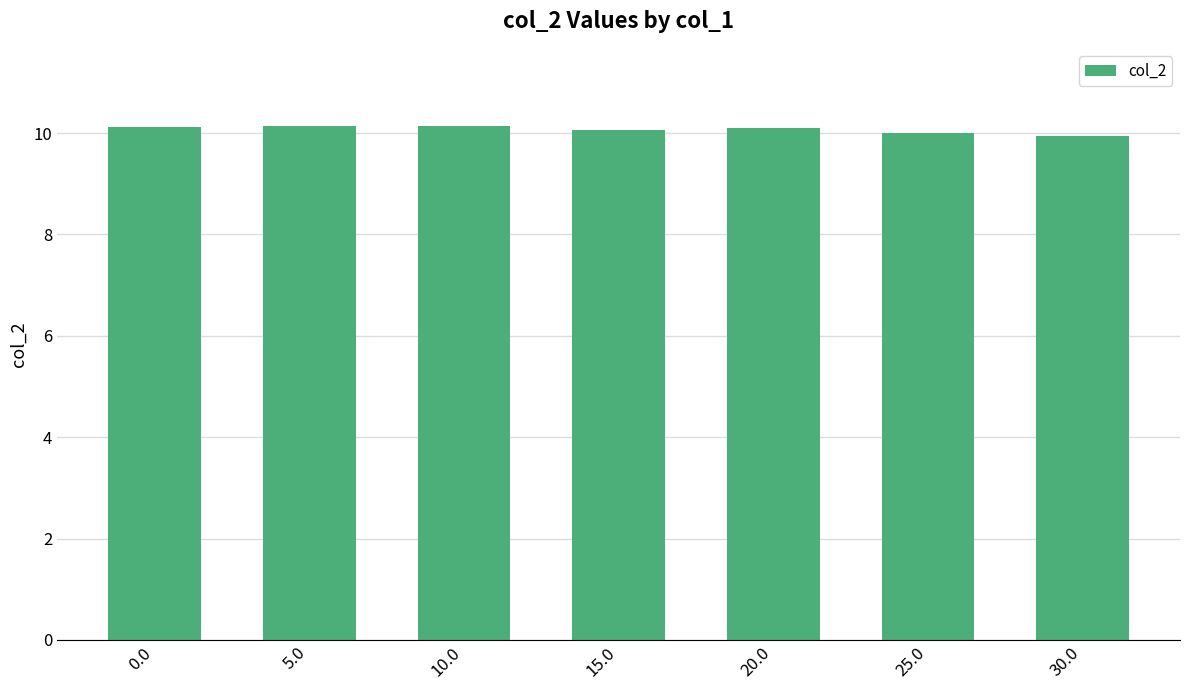

The value at 25.0 is 6.6. True or false?

False